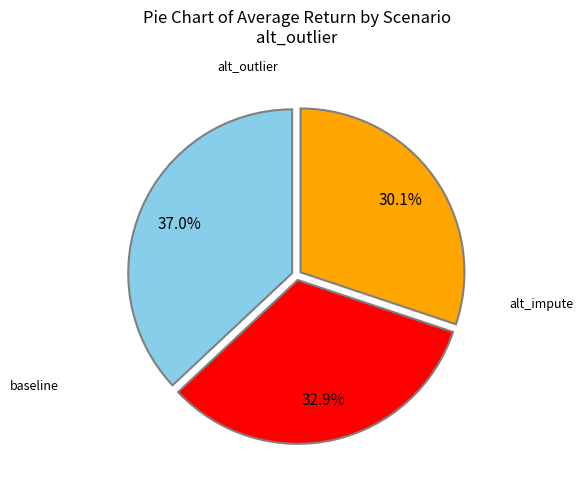

Does any single category account for the majority?

No